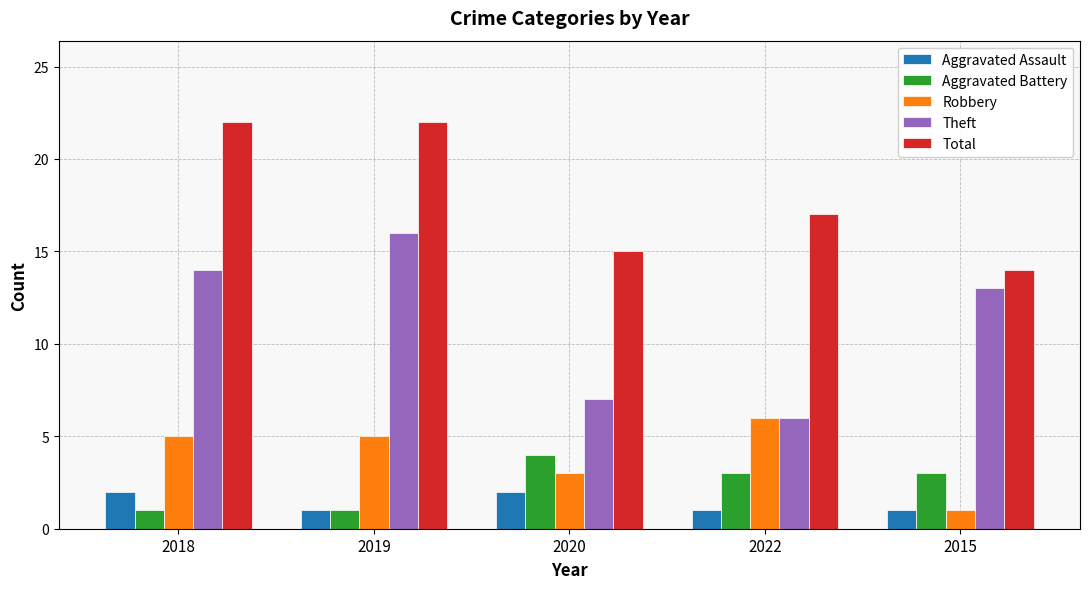

At how many categories does at least one series exceed 11?

5